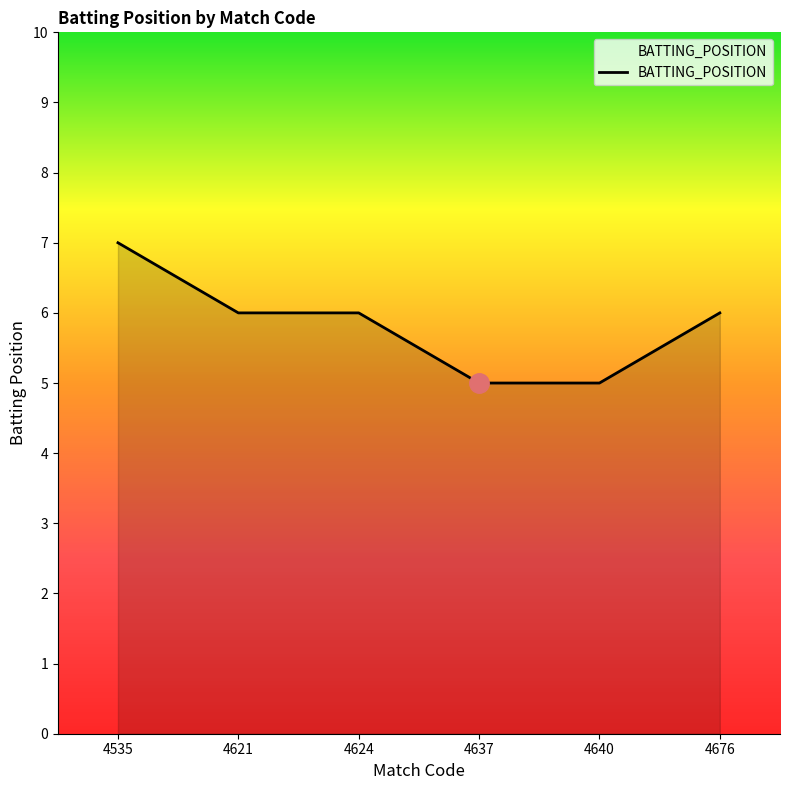

Reading left to right, transcribe all the data shown in this chart.

4535=7	4621=6	4624=6	4637=5	4640=5	4676=6